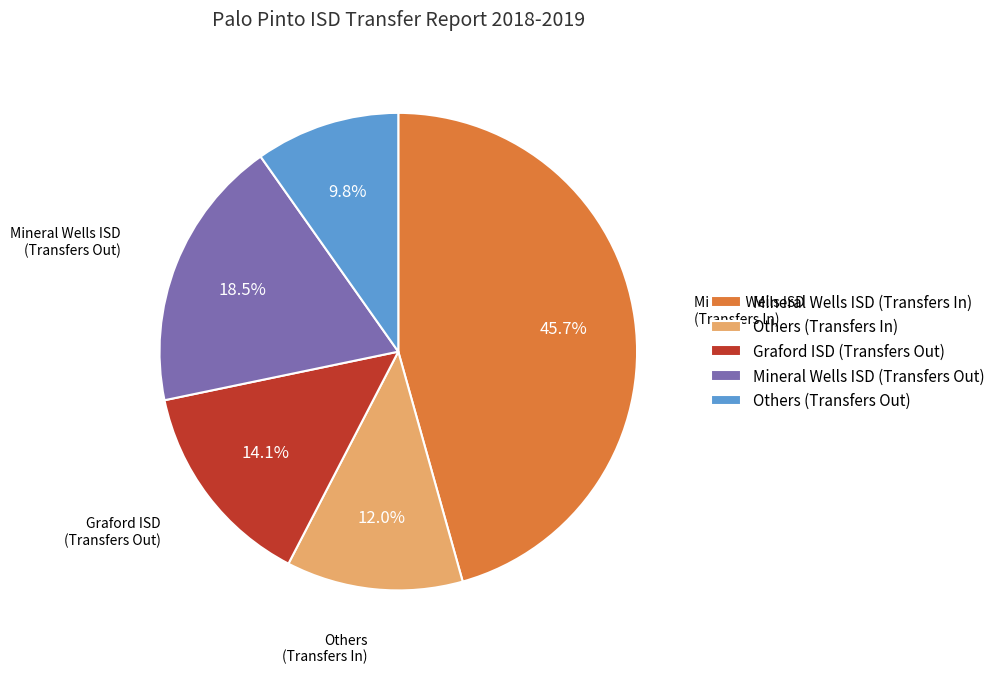

True or false: Mineral Wells ISD (Transfers In) accounts for 38% of the total.

False